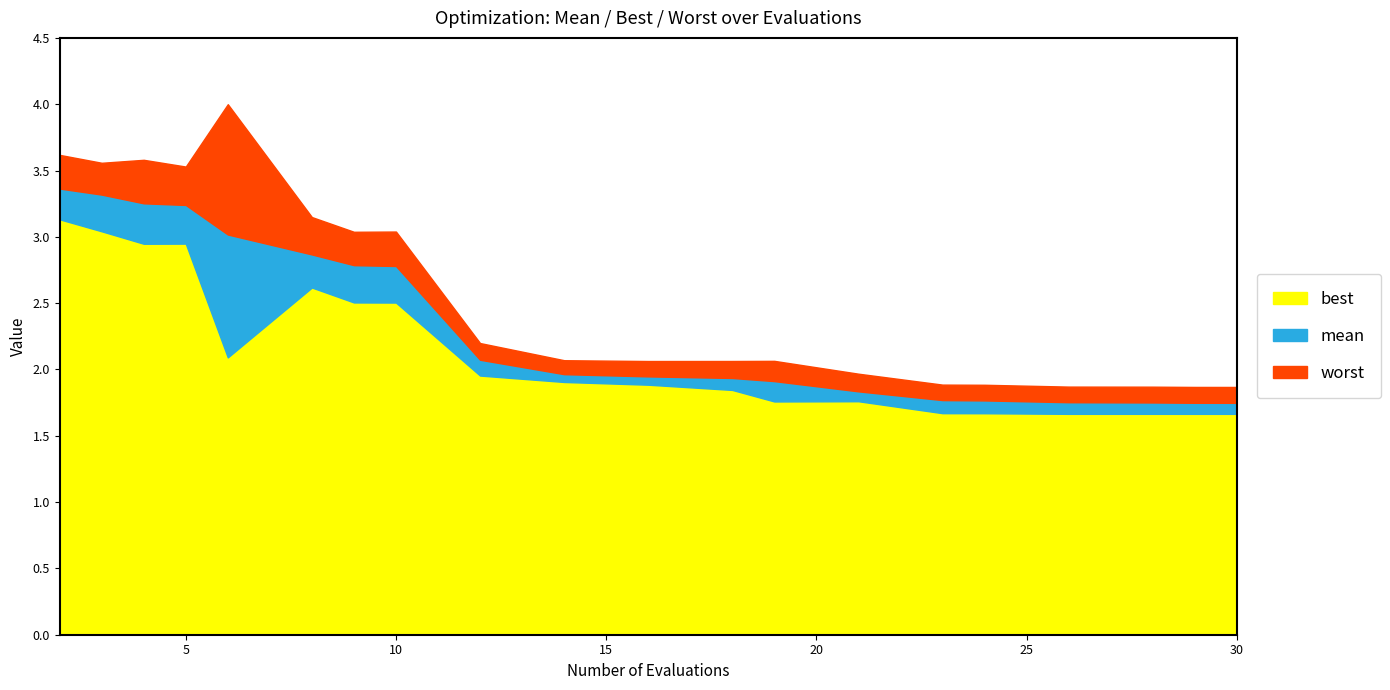

What value does the mean series have at 5?

3.2